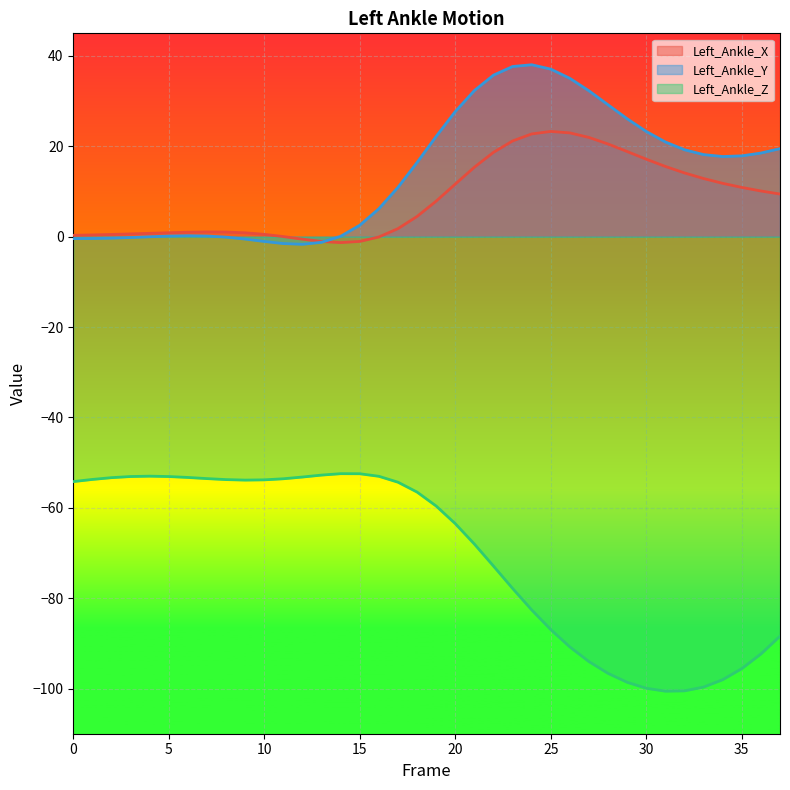

At which label does Left_Ankle_X first exceed 7?

19